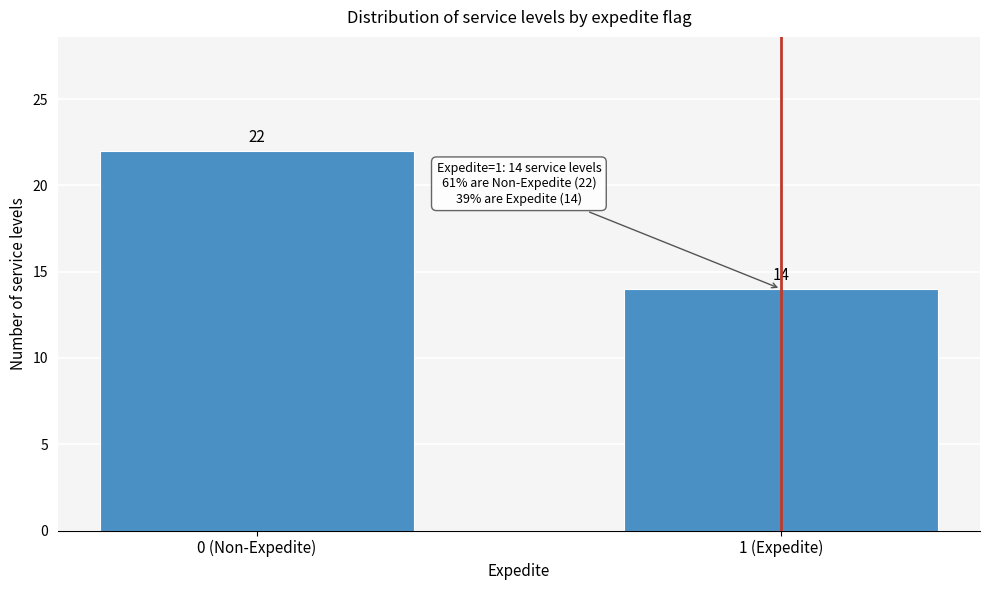

Reading left to right, transcribe all the data shown in this chart.

22	14